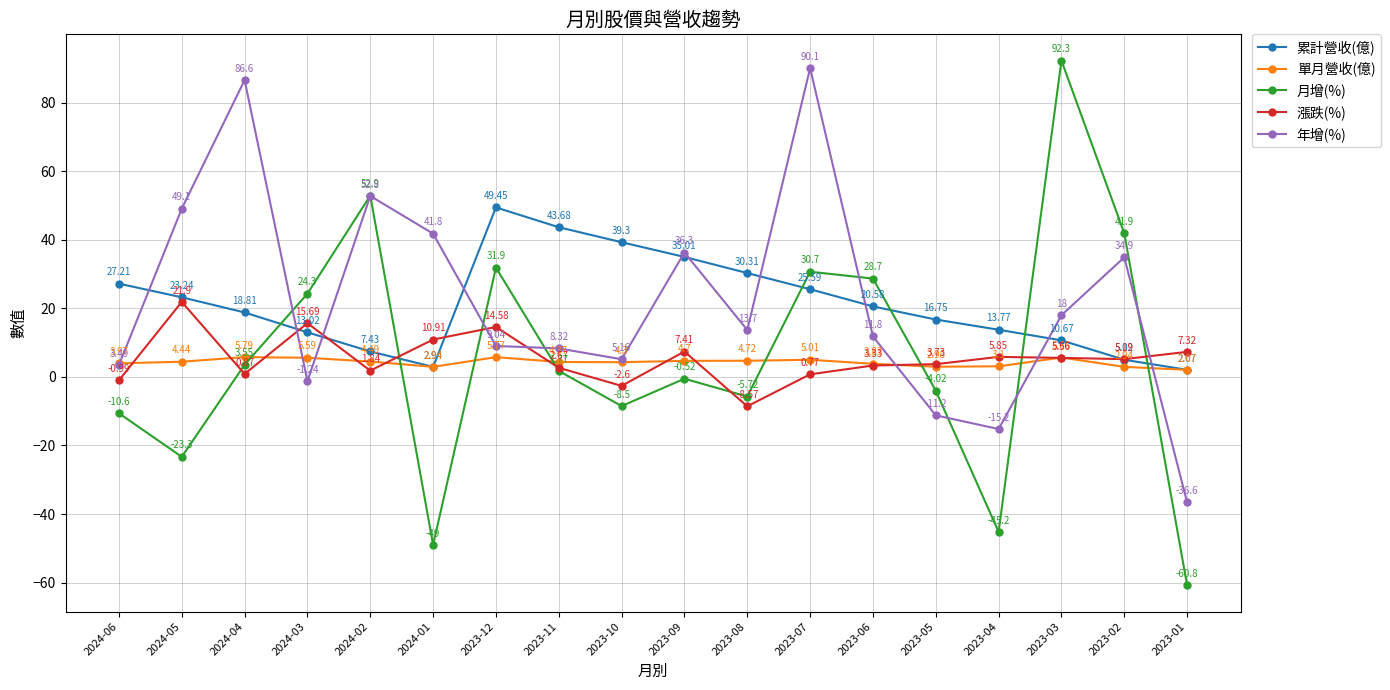

Which series has the largest range (max minus min)?

月增(%)